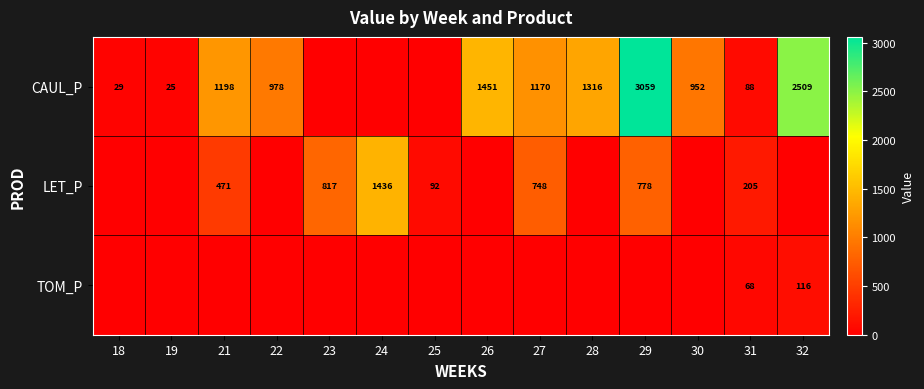

True or false: LET_P has a value of 92 at 25.

True